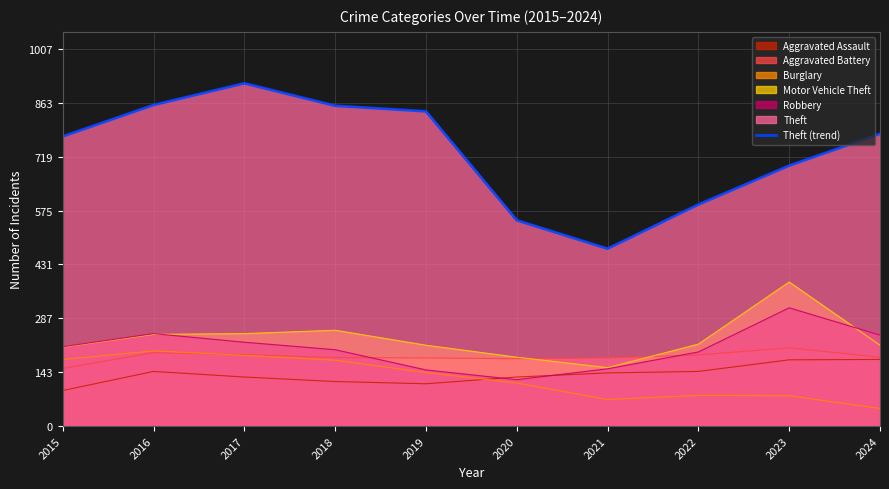

What is the sum of all values?

7338